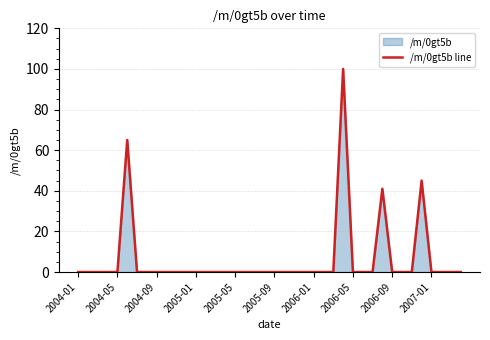

What is the difference between the maximum and minimum values?

100